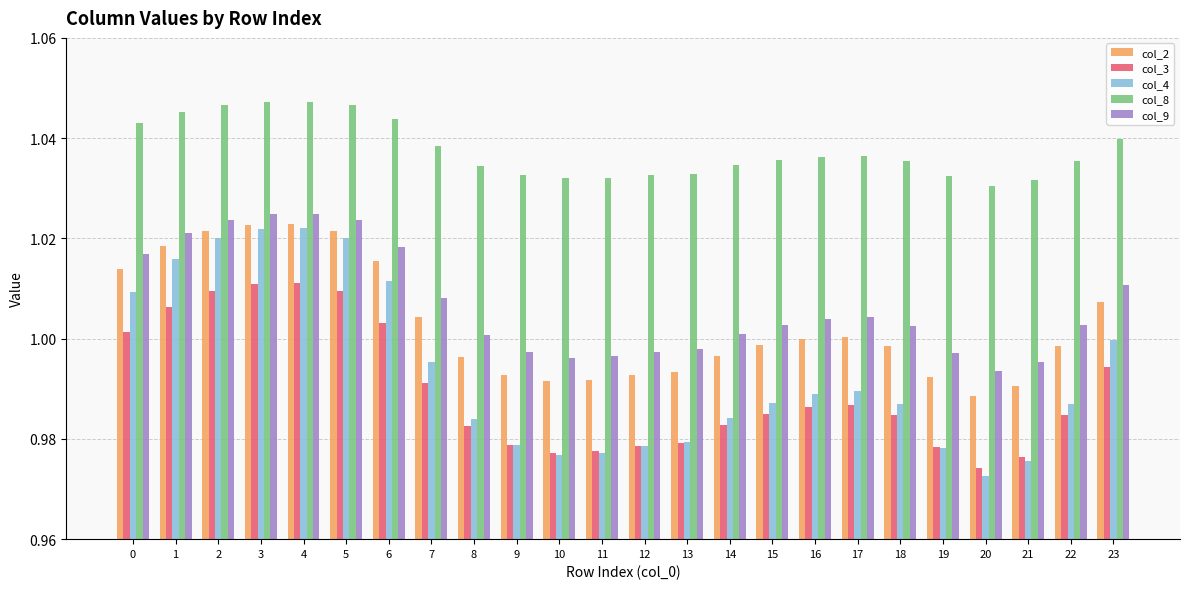

Between 4 and 16, which series saw the biggest shift?

col_4